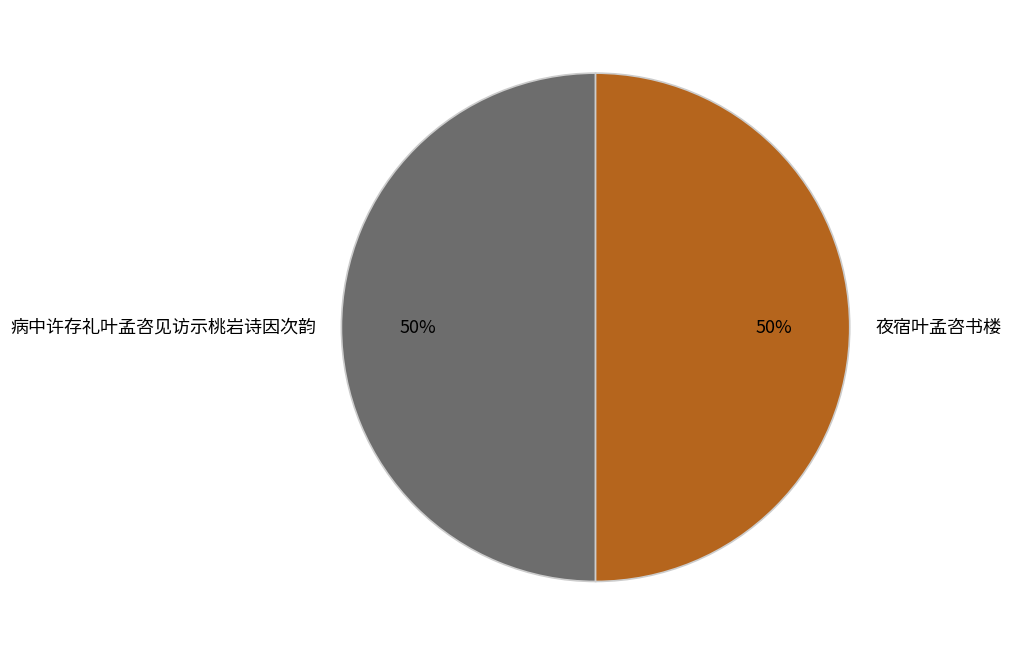

True or false: 病中许存礼叶孟咨见访示桃岩诗因次韵 accounts for 50% of the total.

True